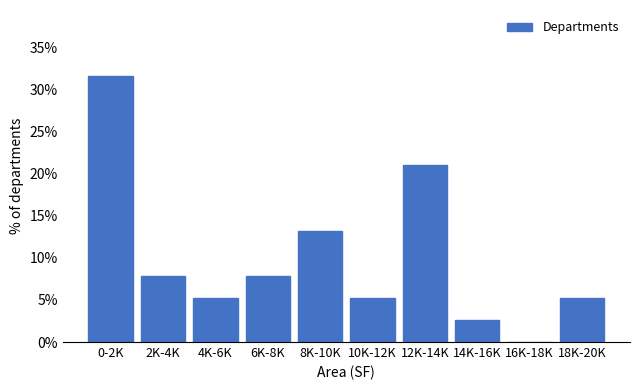

Reading right to left, what are all the values shown in this chart?

18K-20K=5.3	16K-18K=0.0	14K-16K=2.6	12K-14K=21.1	10K-12K=5.3	8K-10K=13.2	6K-8K=7.9	4K-6K=5.3	2K-4K=7.9	0-2K=31.6